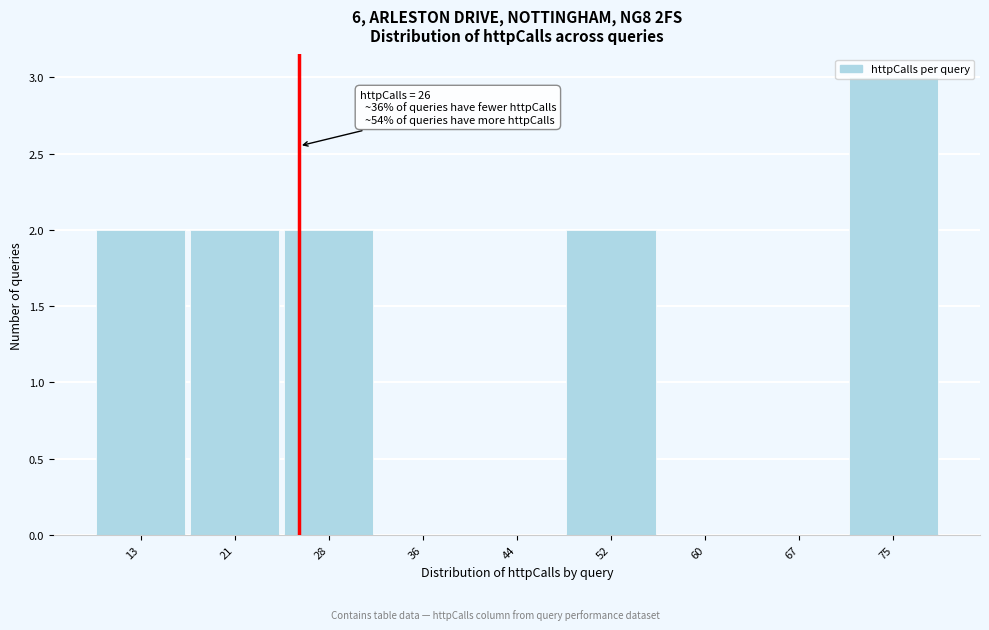

Over which range of the x-axis is the bar tallest?

71 to 79